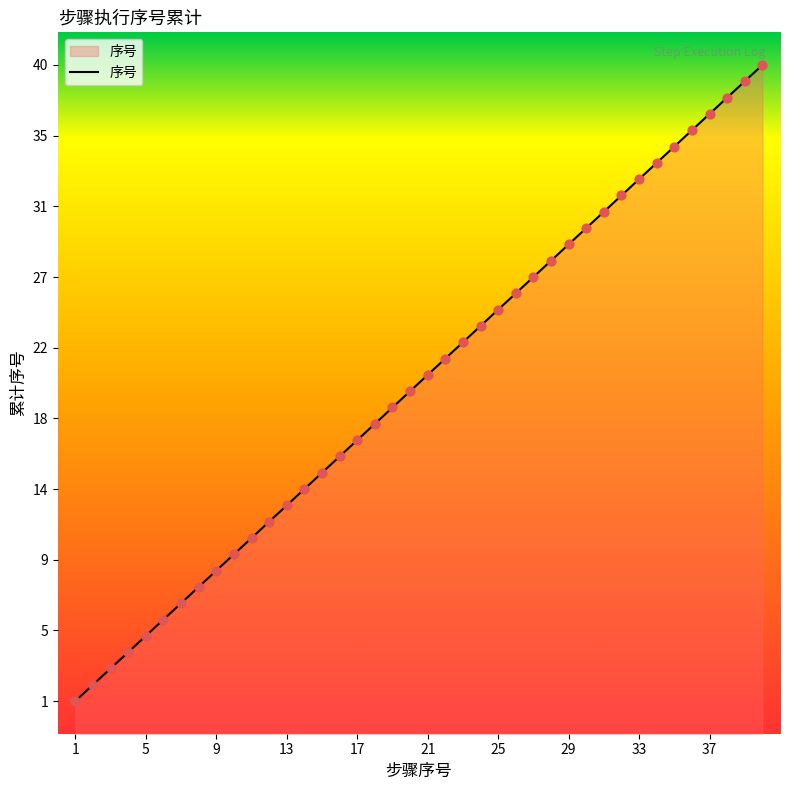

What is the ratio of the value at 20 to the value at 21?

1.0